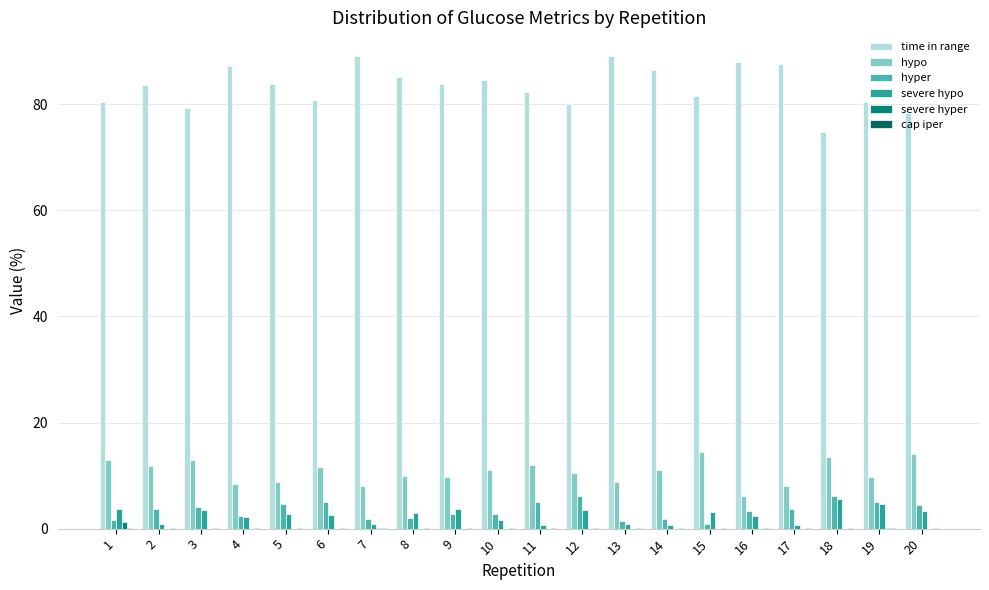

Which series has the largest total across all categories?

time in range